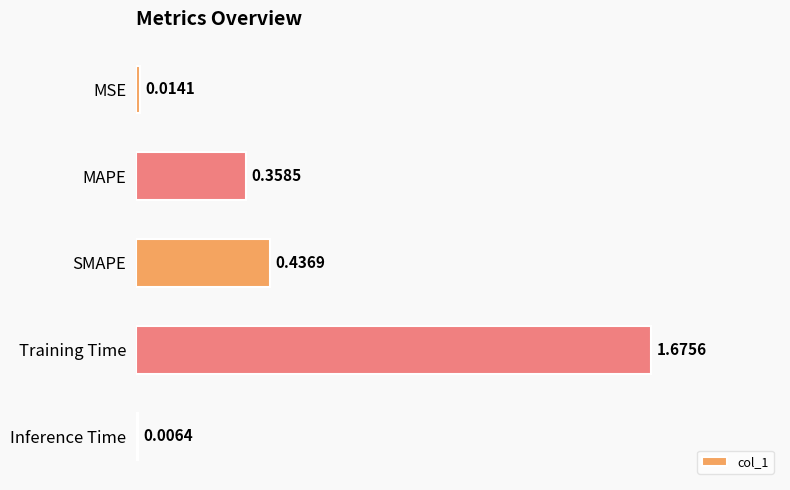

How many data points does each series have?

5